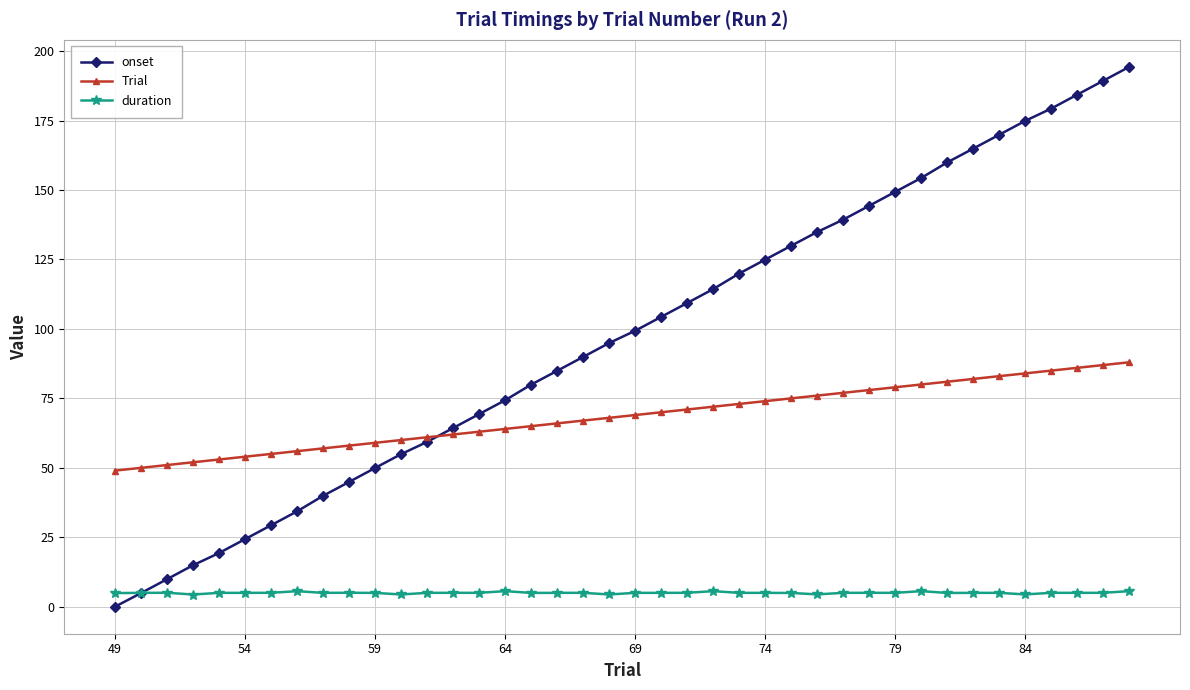

True or false: onset and duration cross at least once.

True